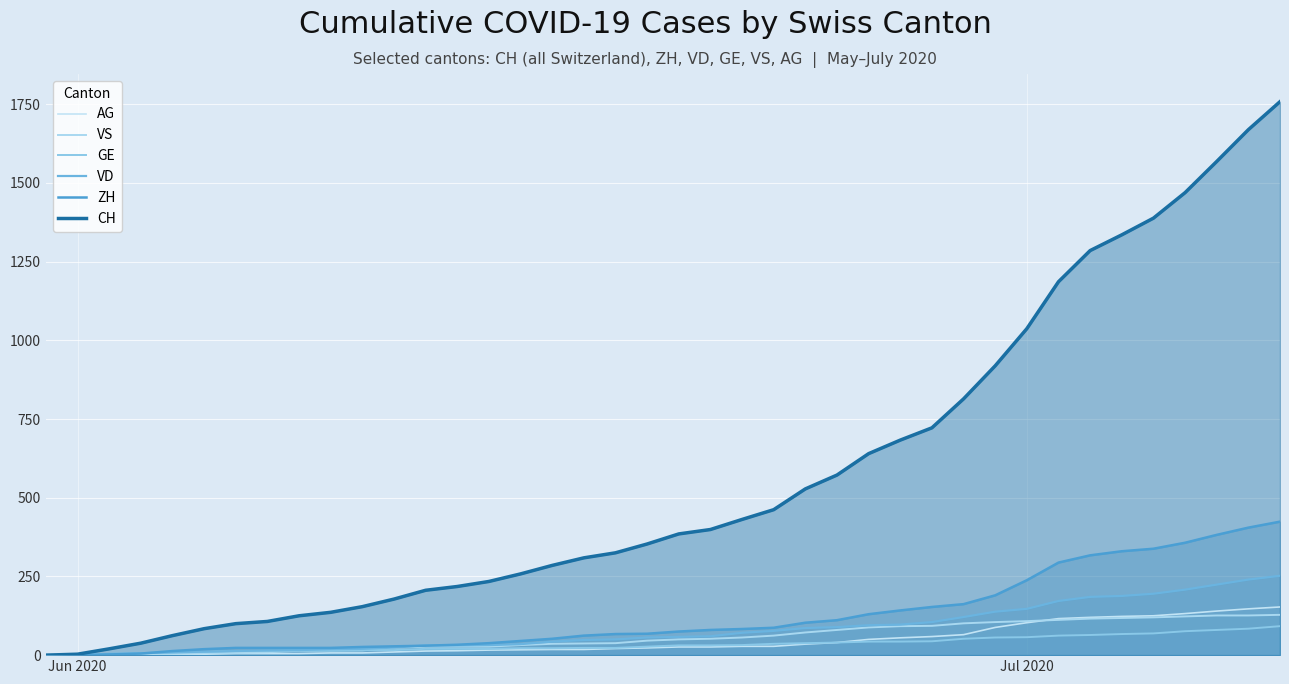

How many values in VS are above zero?

39